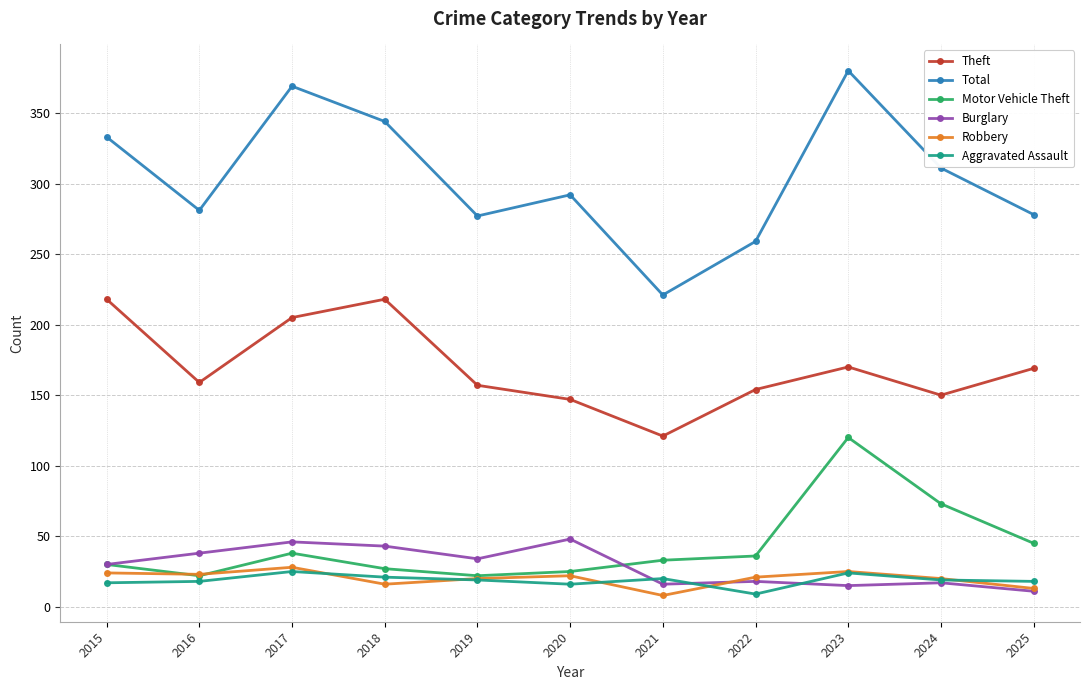

True or false: Robbery has a value of 23 at 2016.

True